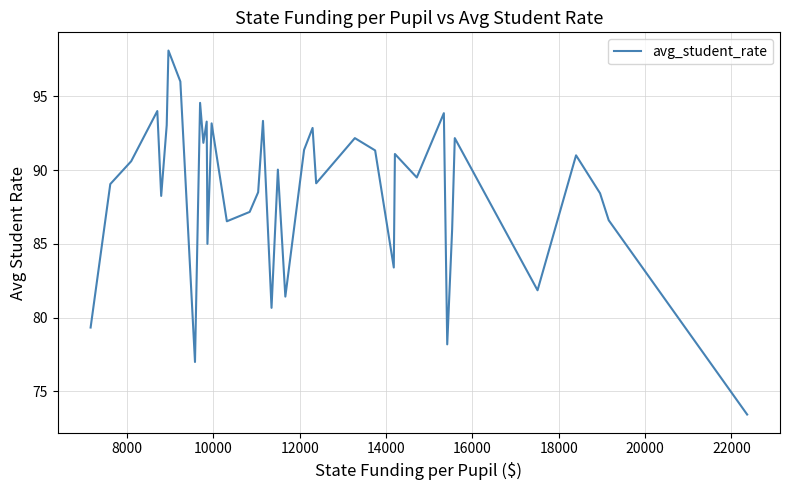

What is the greatest value displayed?

98.1